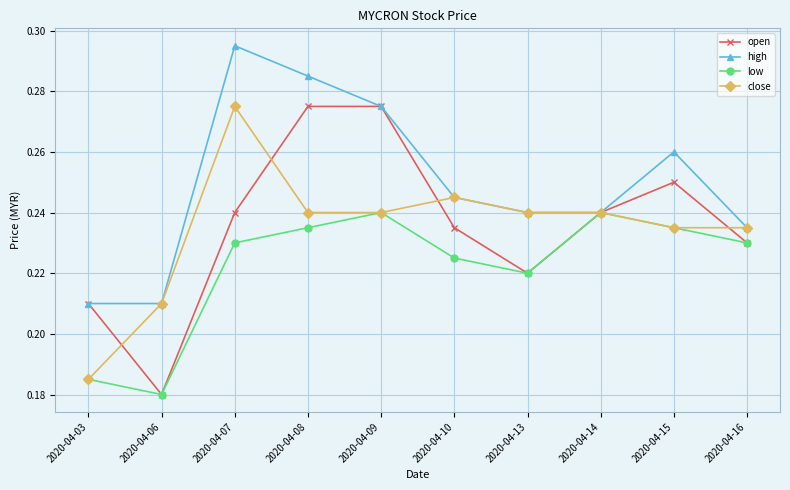

What is the sum of all open values?

2.4